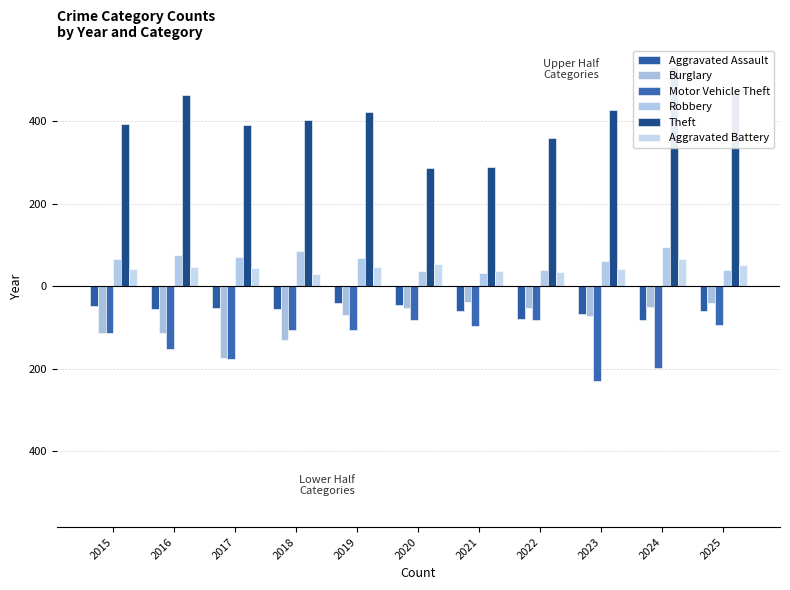

What is the lowest value of the Robbery series?

33